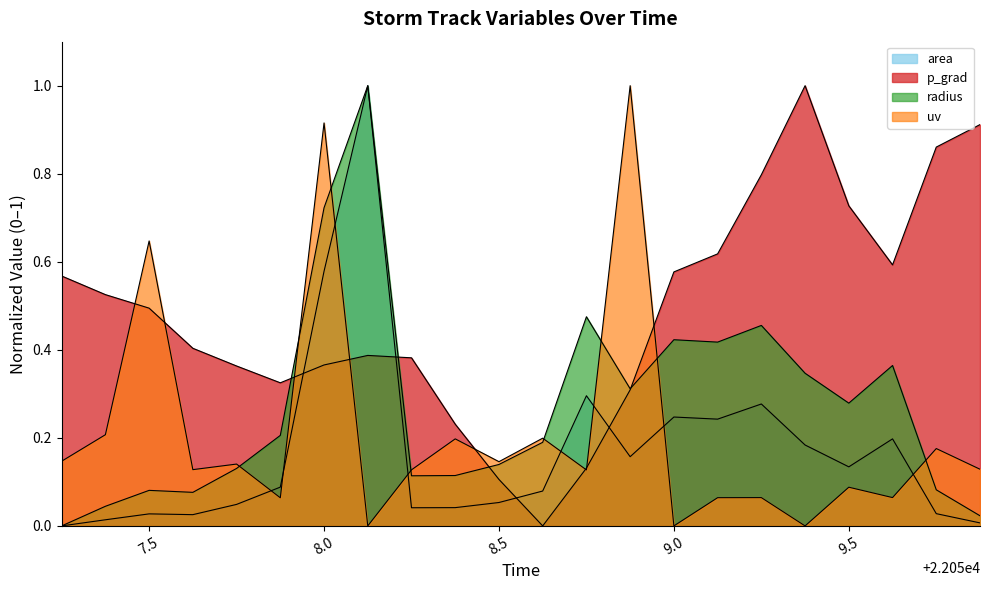

At which category does uv reach its first local valley?

22057.625